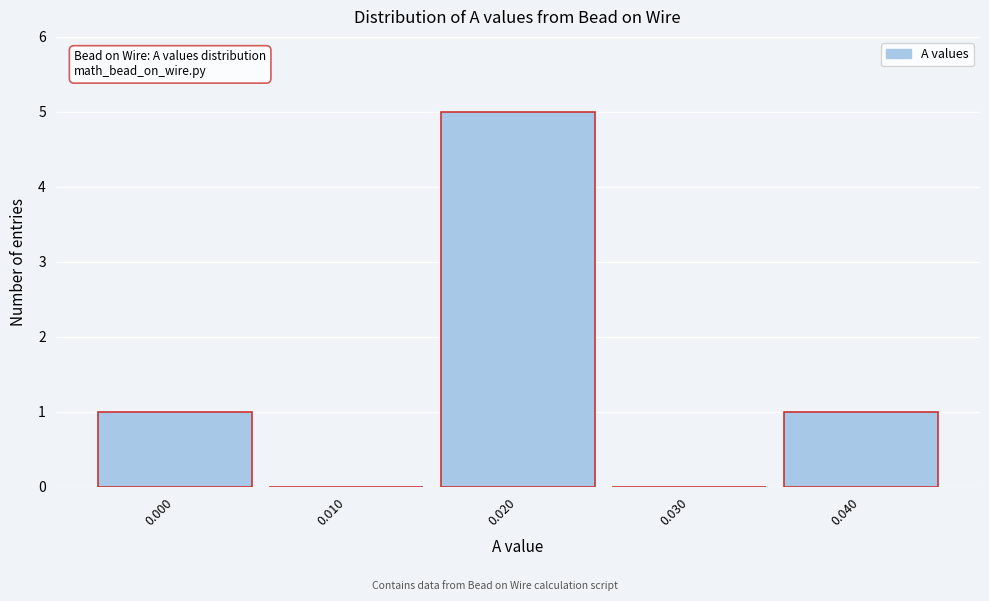

Reading right to left, what are all the values shown in this chart?

0.040=1	0.030=0	0.020=5	0.010=0	0.000=1